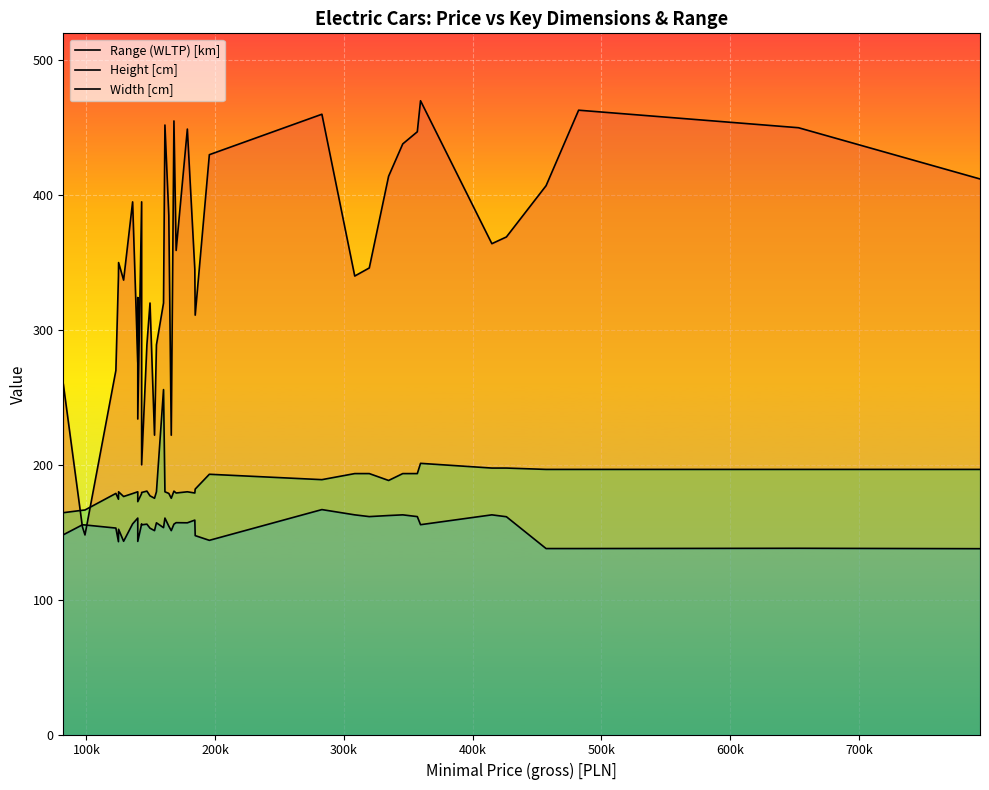

Count the number of categories in the chart.

40